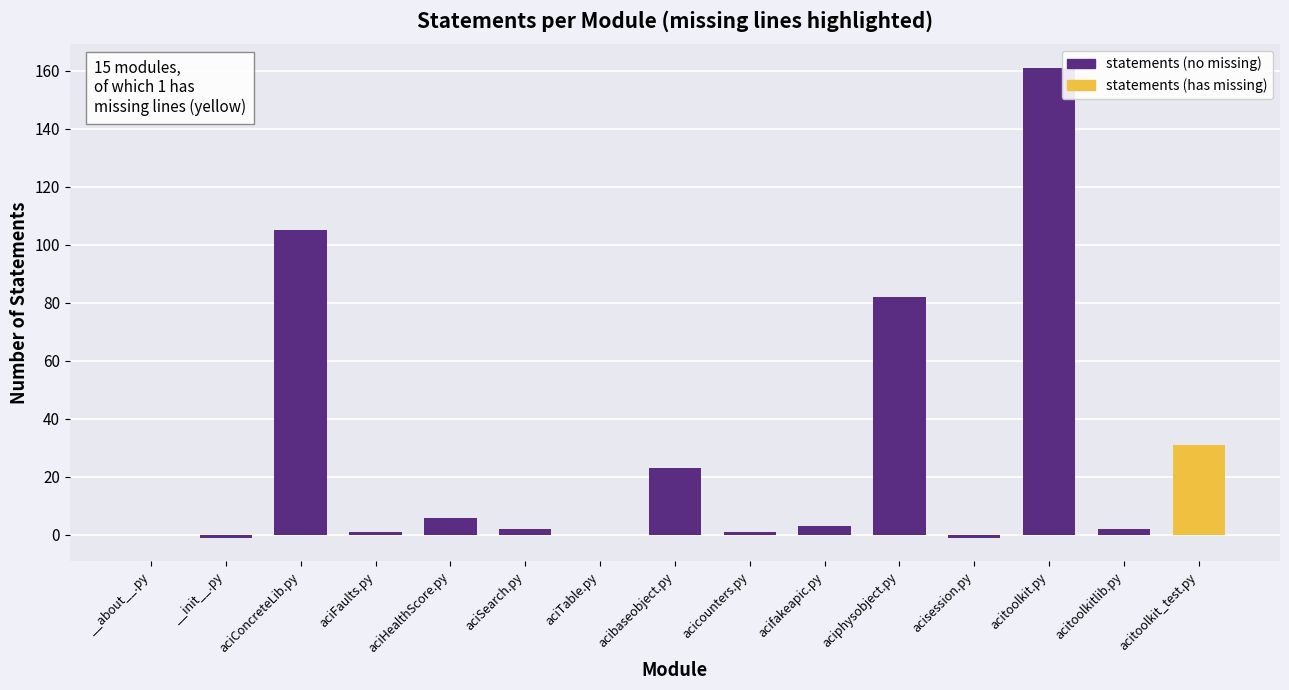

Count the number of categories in the chart.

15